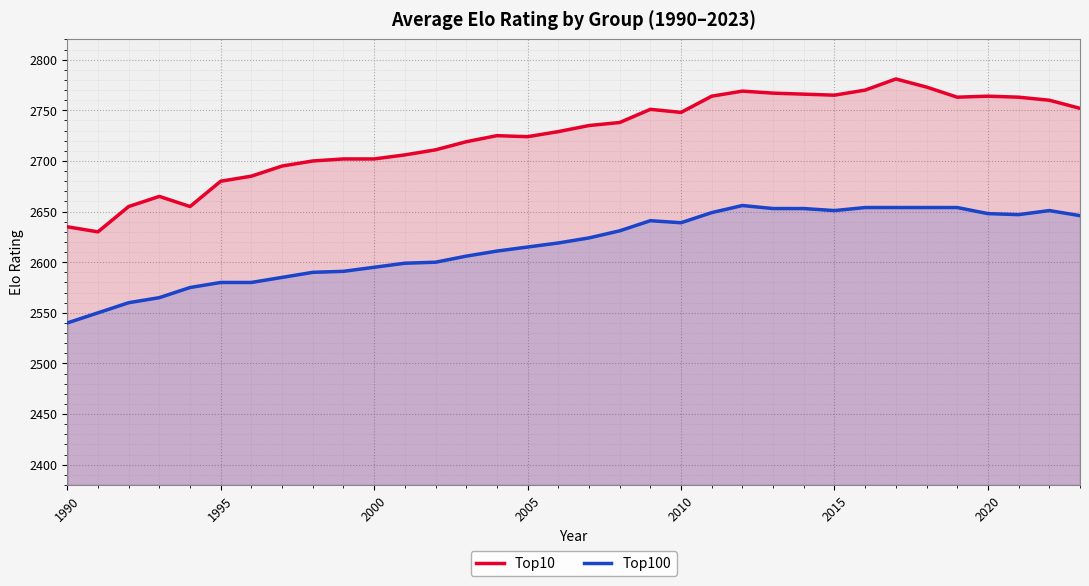

Is it true that Top100 equals 3963 at 2010?

False